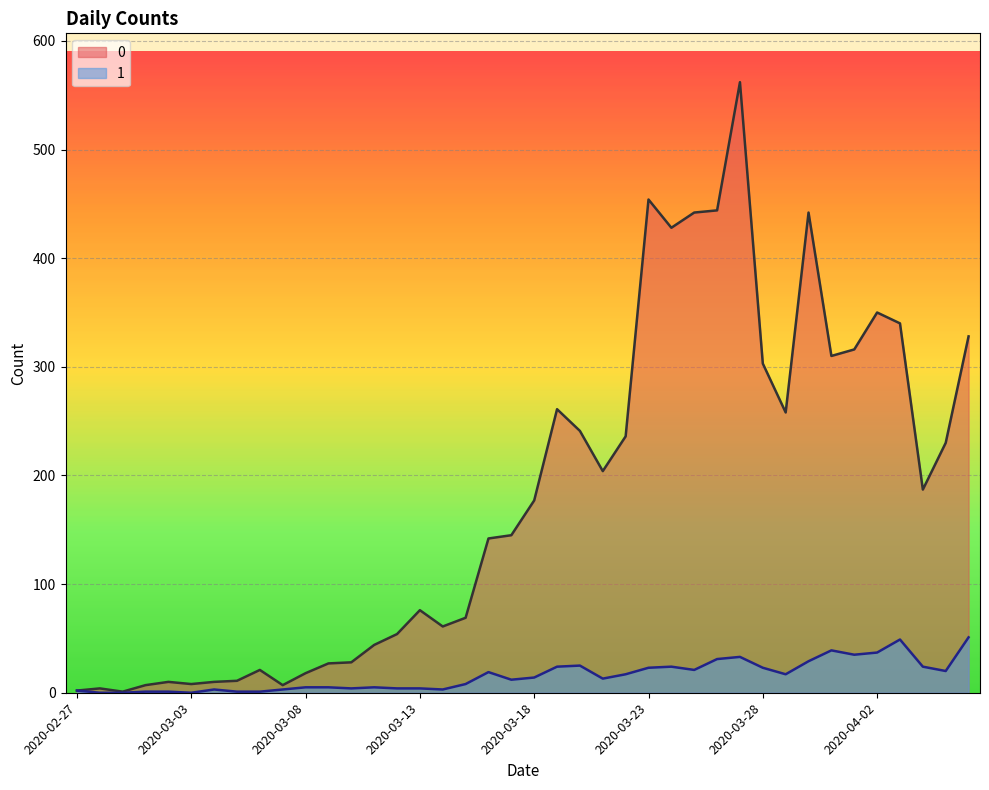

Rank the series by their average value, from lowest to highest.

1, 0